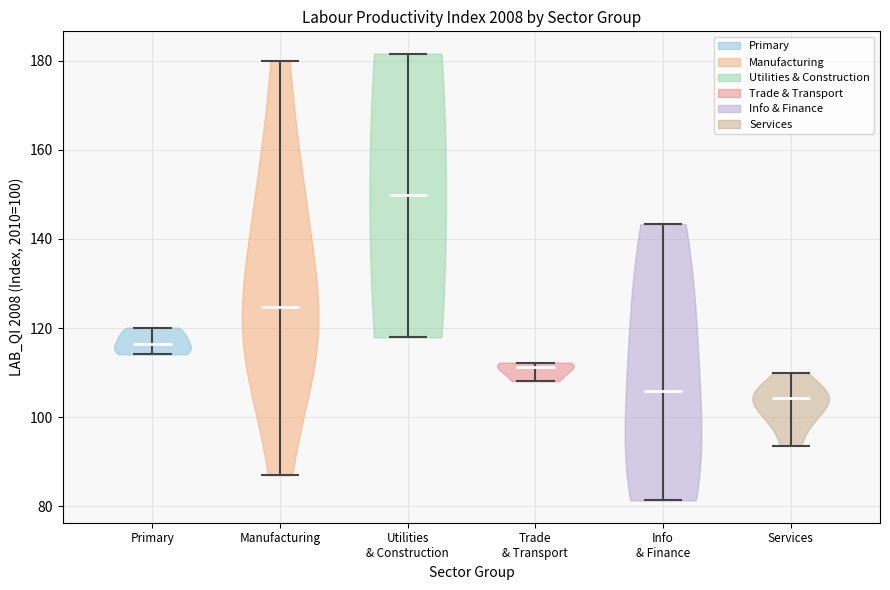

Reading left to right, read every violin against the y-axis: where its median line is, and the lowest and highest points it reaches. The values are not printed on the chart, so give them approximately, as read against the axis.

Primary: median line 116, lowest point 114, highest point 120
Manufacturing: median line 124, lowest point 86, highest point 180
Utilities & Construction: median line 150, lowest point 118, highest point 182
Trade & Transport: median line 112, lowest point 108, highest point 112
Info & Finance: median line 106, lowest point 82, highest point 144
Services: median line 104, lowest point 94, highest point 110